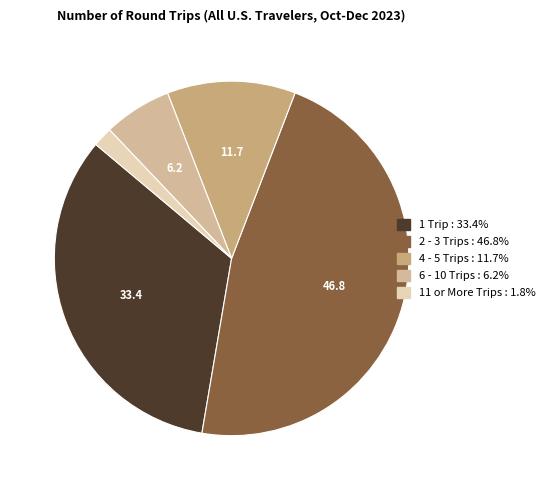

How many slices are in this pie chart?

5